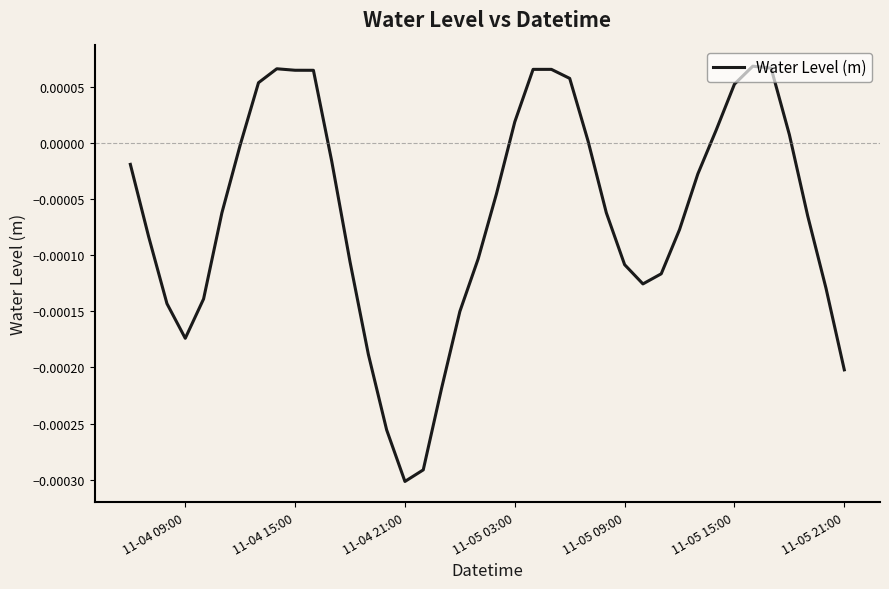

How many distinct data groups are displayed?

1